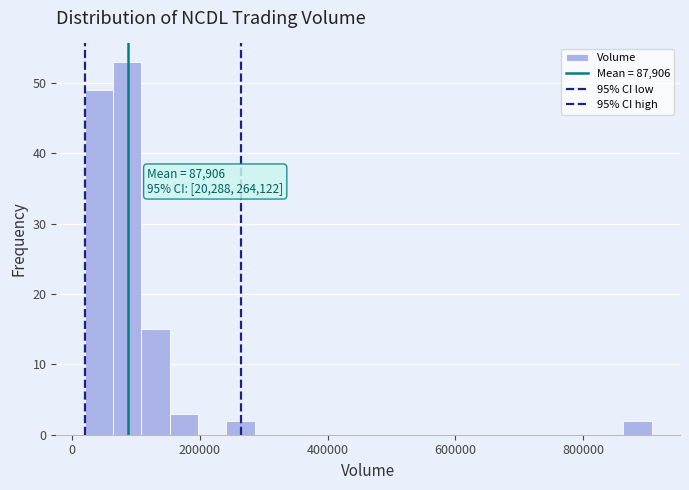

Read against the x-axis, roughly where is the centre of the tallest bar?

80000